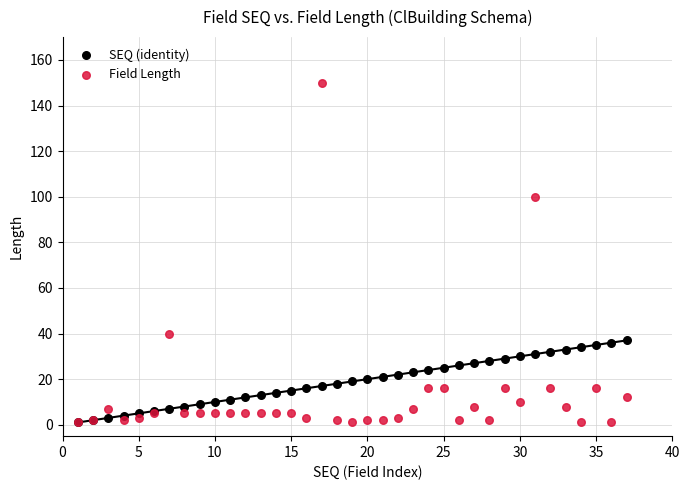

Which series reaches the maximum Y coordinate?

Field Length